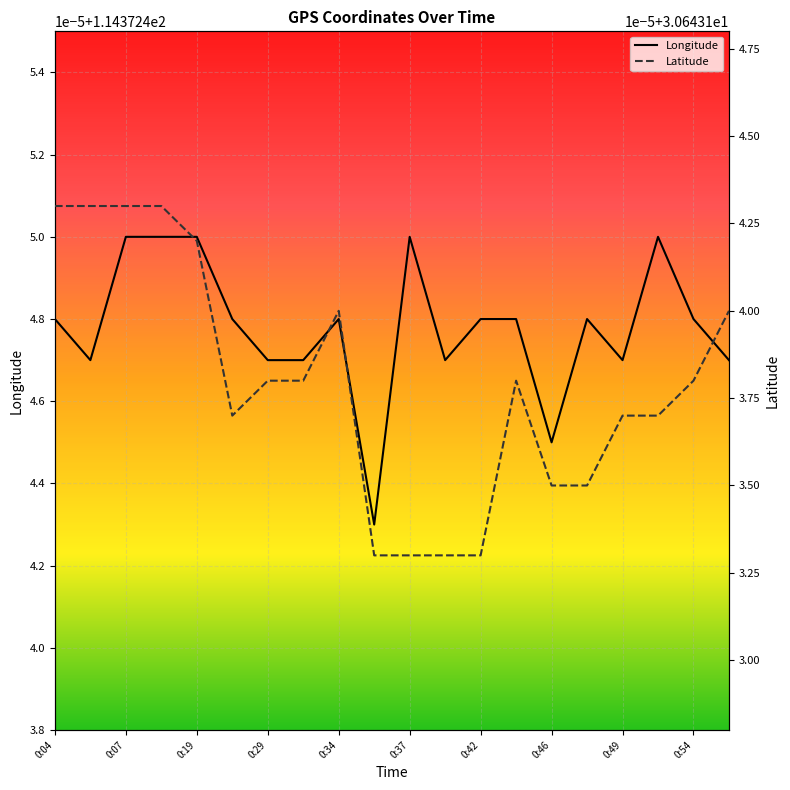

At how many categories does at least one series exceed 69?

20